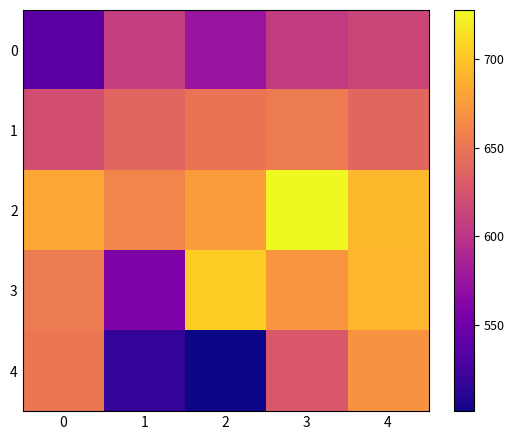

How many data points does each series have?

5